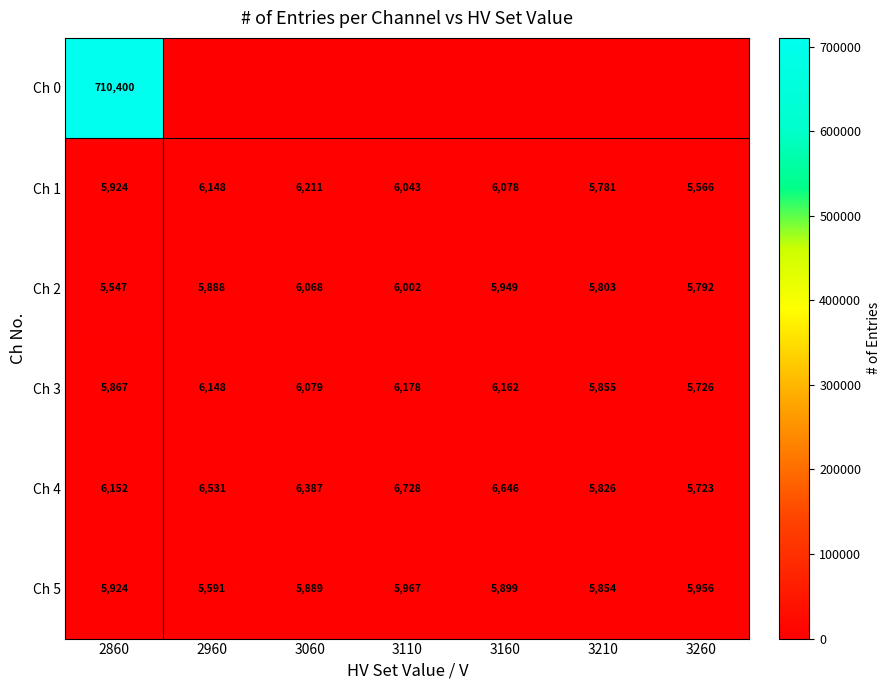

Where is Ch 3 nearest to the value 5952?

2860